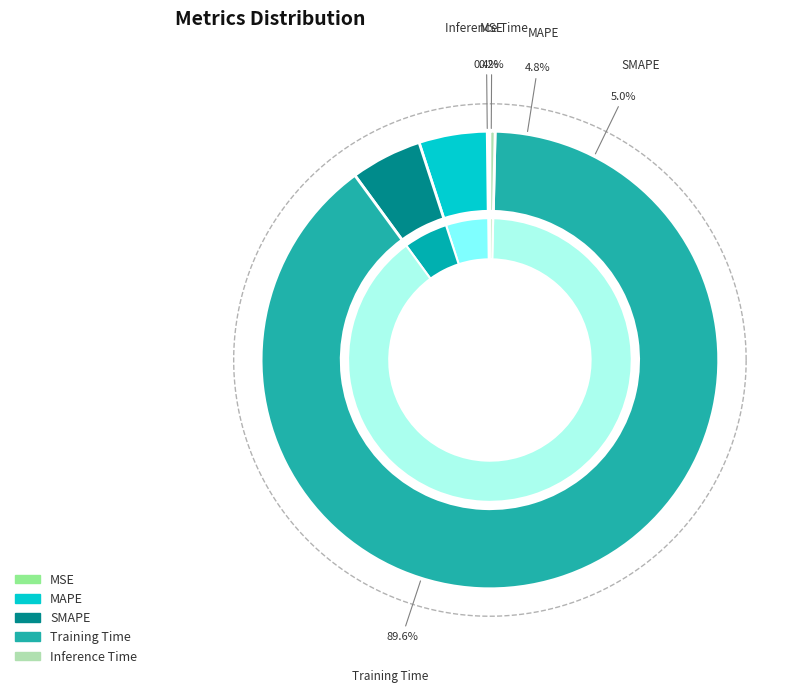

Count the number of slices in the pie.

5